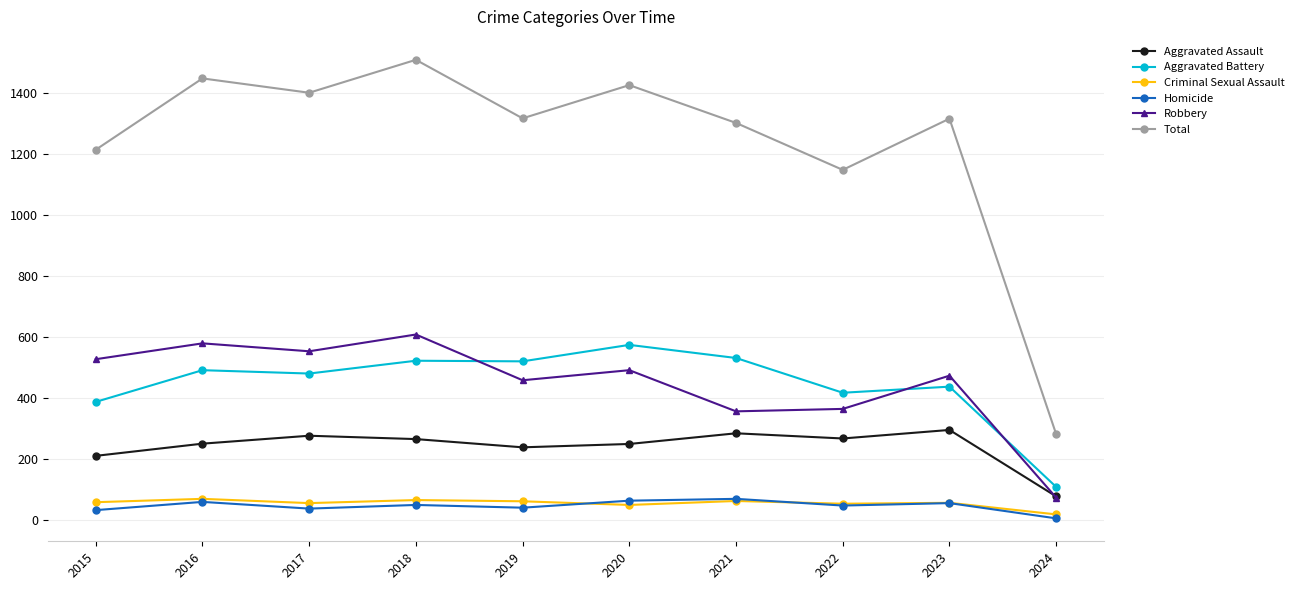

What is the difference between the maximum and minimum values in the Homicide series?

64